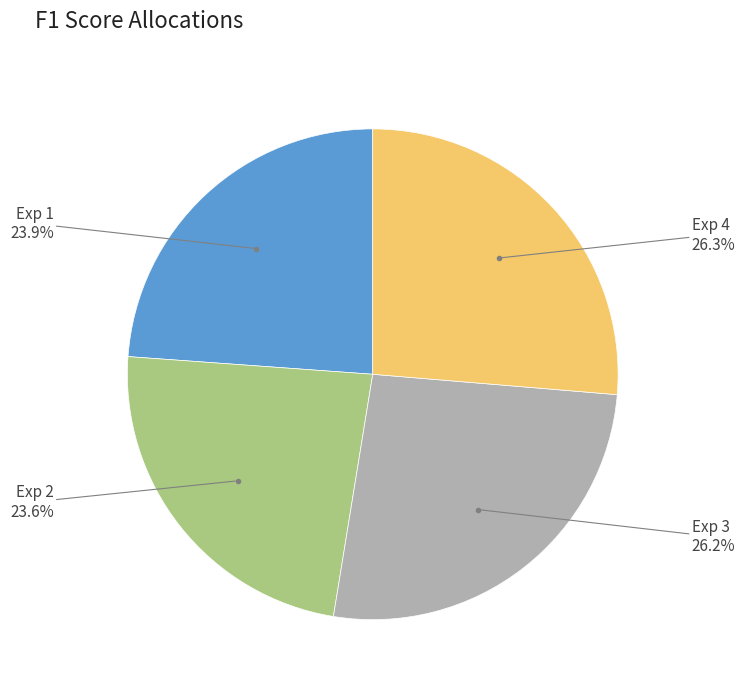

Is it true that Exp 1 is 24% of the pie?

True